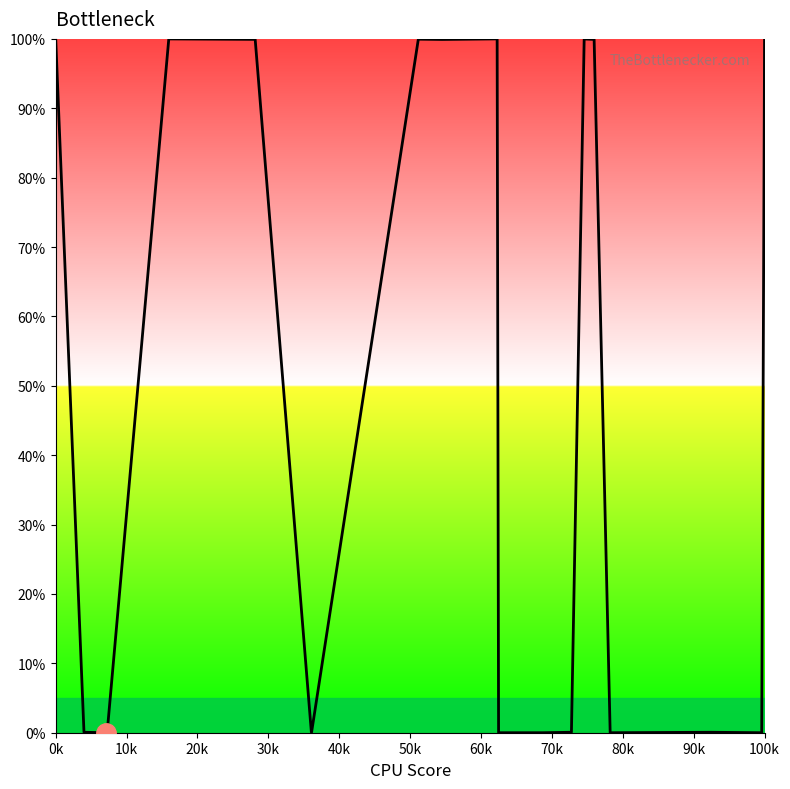

What is the difference between the maximum and minimum values?

100.0